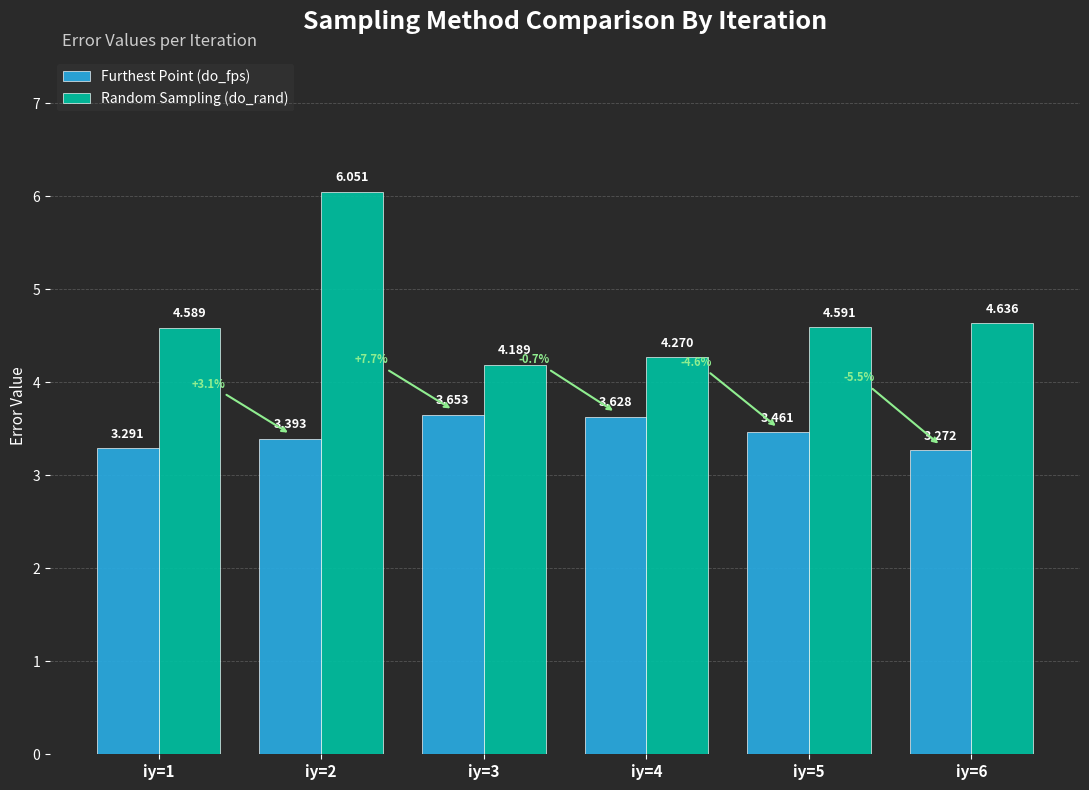

Which series has the largest range (max minus min)?

Random Sampling (do_rand)